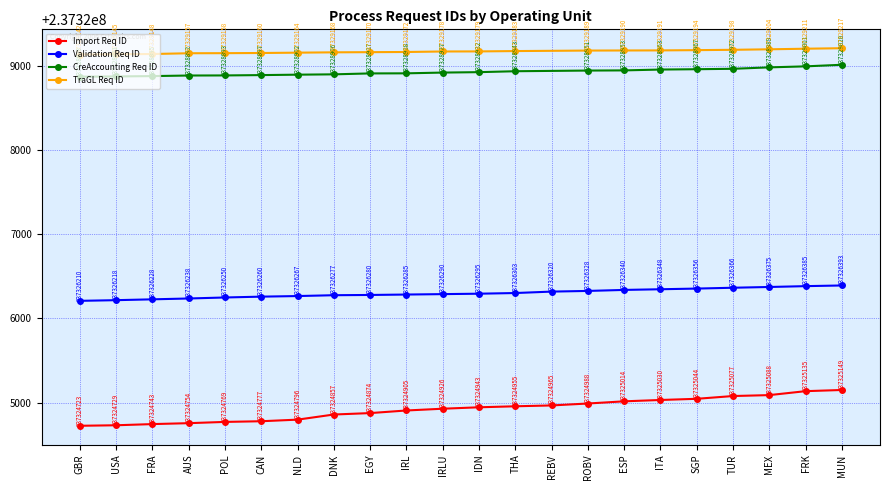

What value does the Validation Req ID series have at CAN, to the nearest 10?

237326260